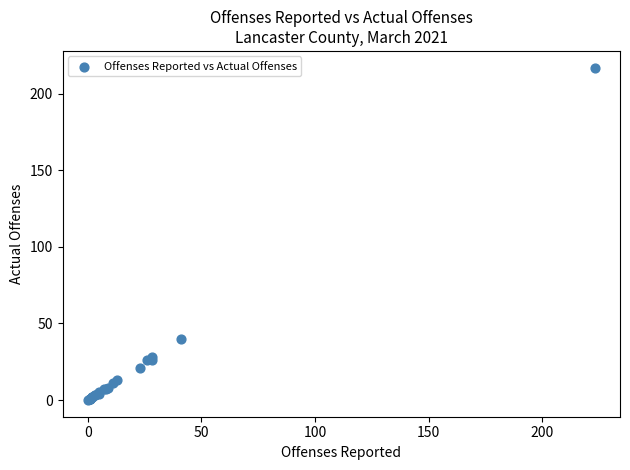

What Y value in the scatter plot is closest to 108?

40